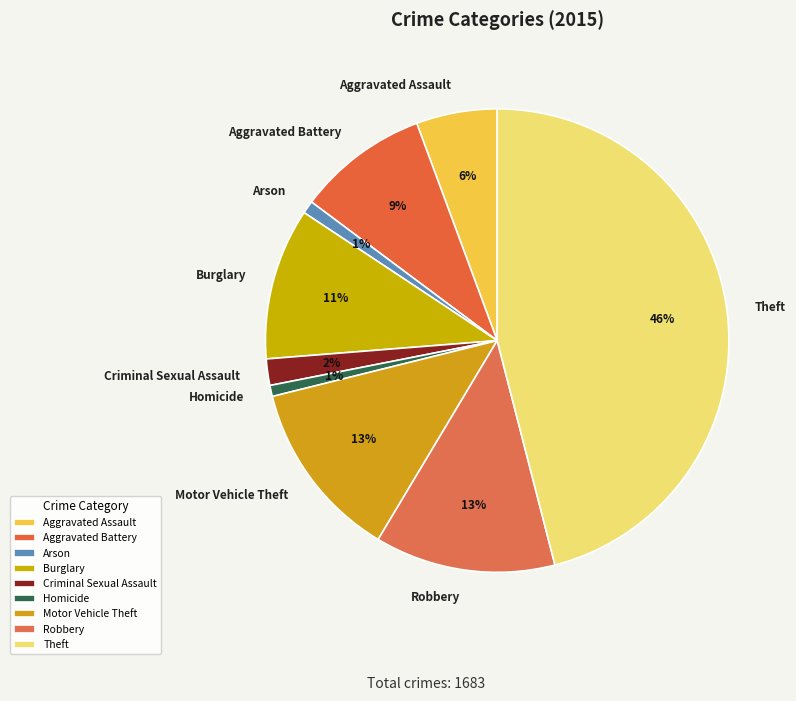

To the nearest percent, what portion does Aggravated Battery represent?

9%